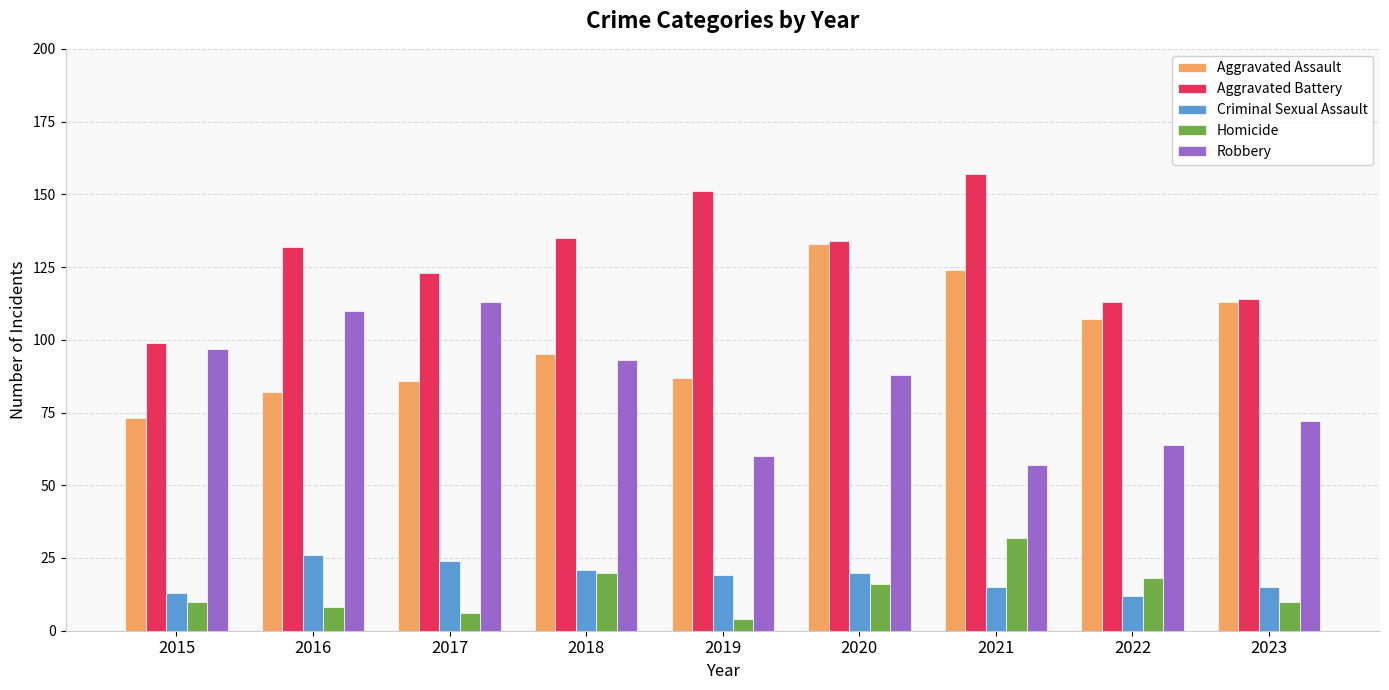

What are all the series names shown in the legend?

Aggravated Assault, Aggravated Battery, Criminal Sexual Assault, Homicide, Robbery